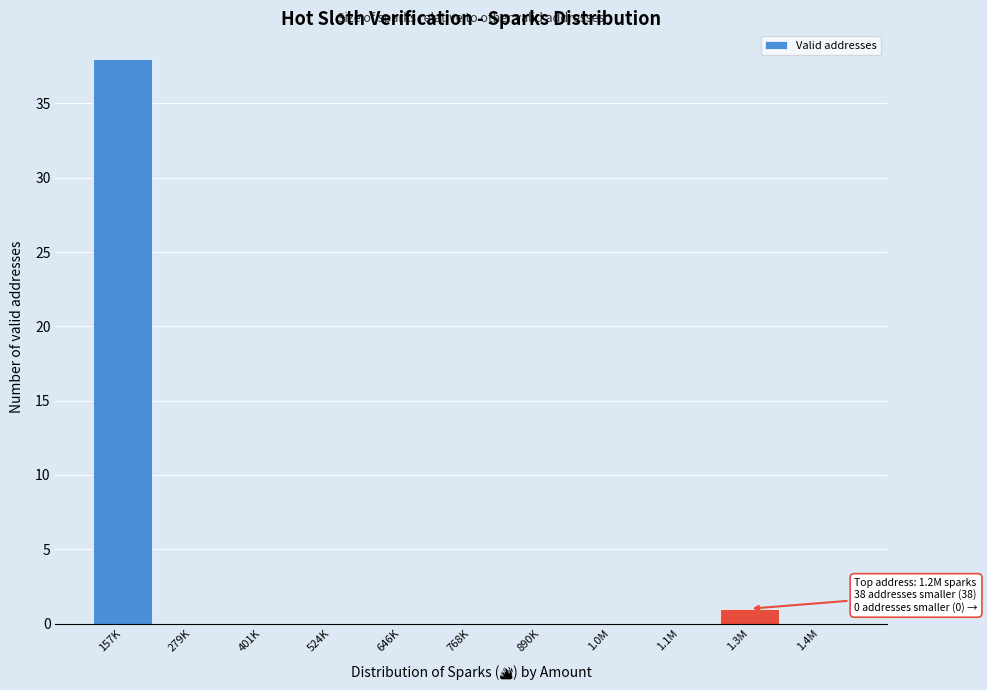

Reading left to right, extract all data points from this chart.

157K=38	279K=0	401K=0	524K=0	646K=0	768K=0	890K=0	1.0M=0	1.1M=0	1.3M=1	1.4M=0